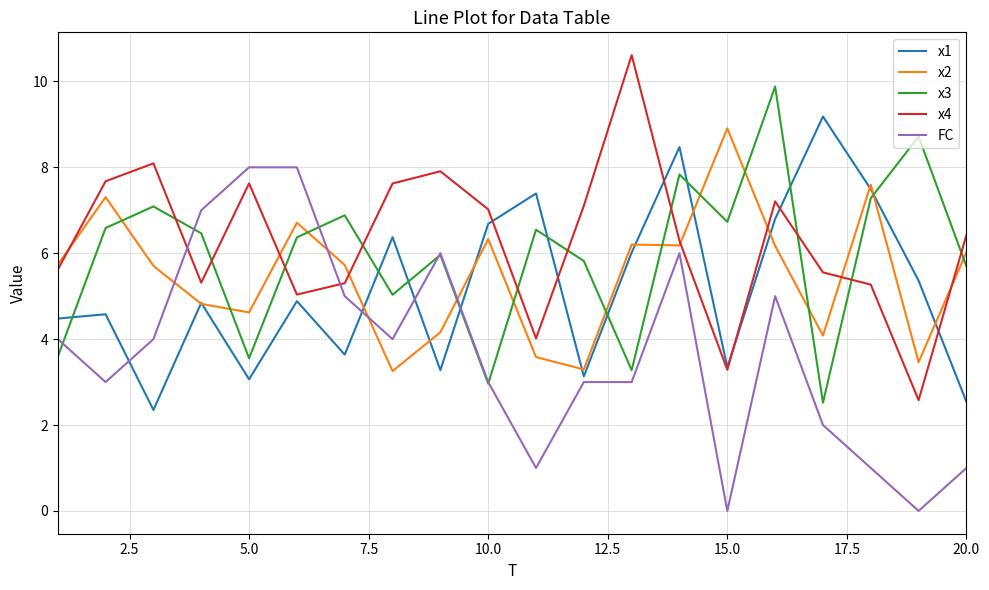

What are all the series names shown in the legend?

x1, x2, x3, x4, FC